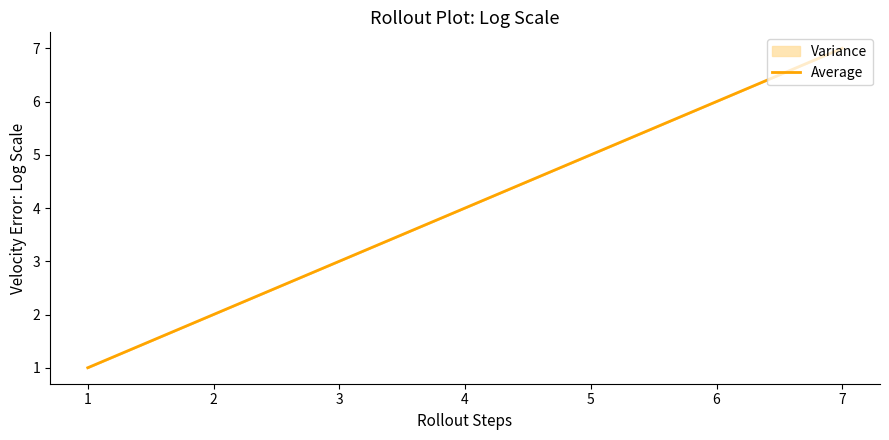

What is the value of the 1st point from the left?

1